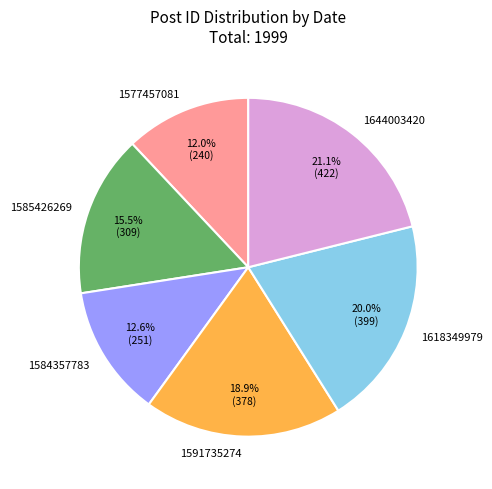

Which has a higher value, 1584357783 or 1585426269?

1585426269